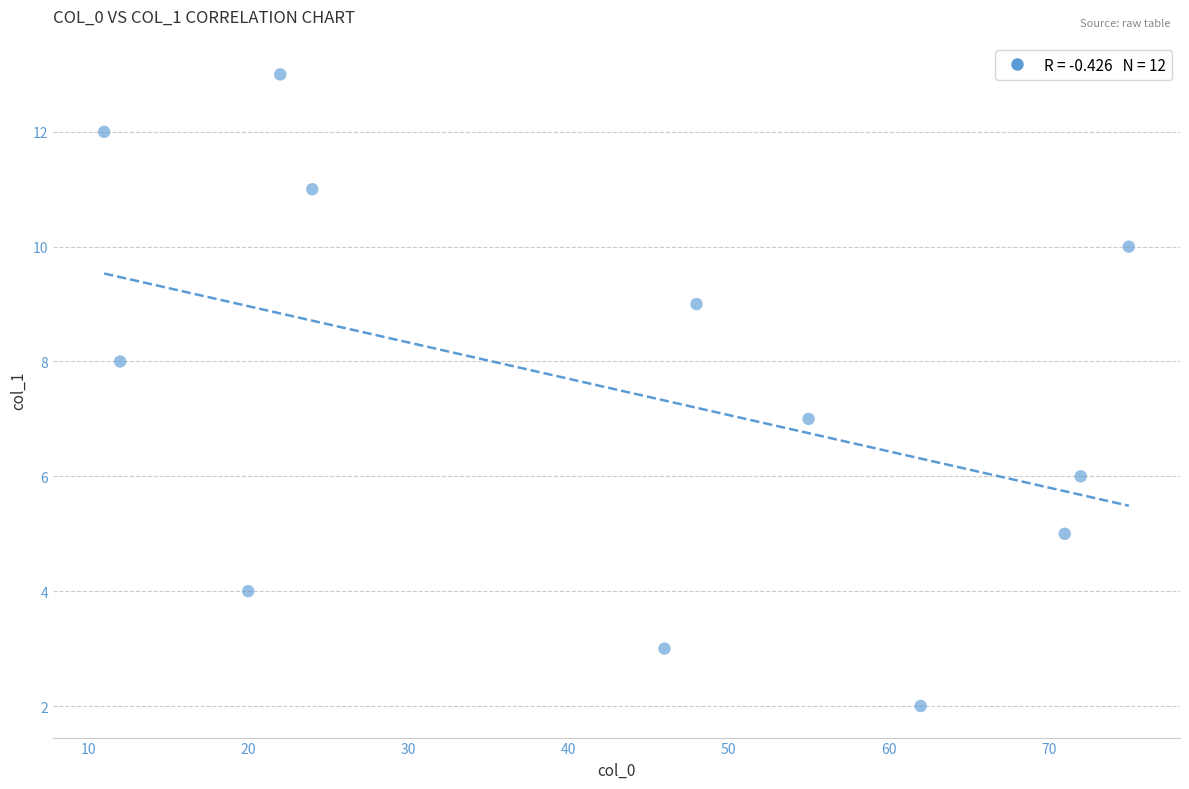

What is the range of Y values (max minus min)?

11.0